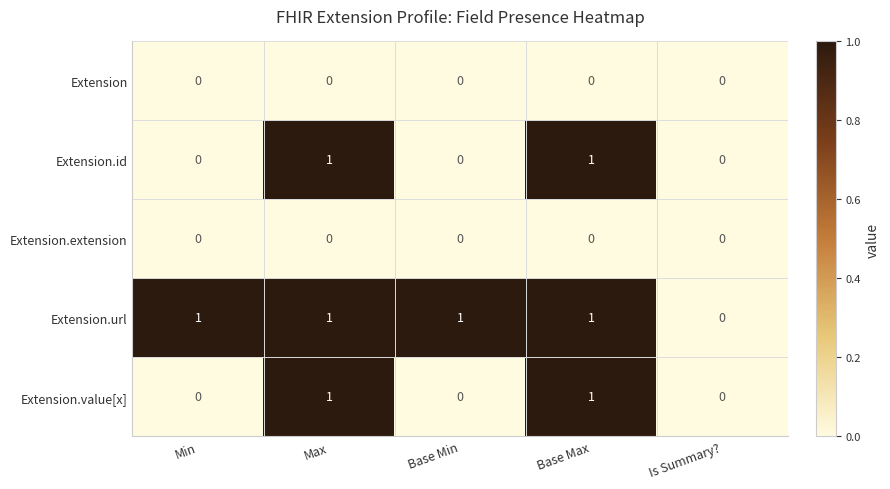

Which series has the largest total across all categories?

Extension.url